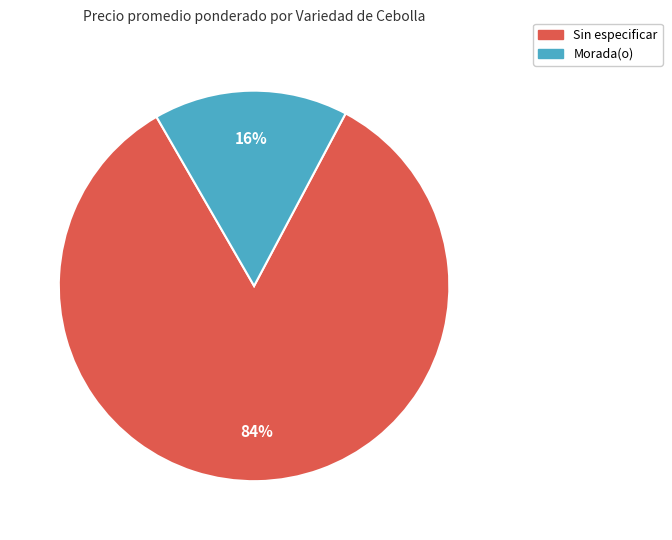

To the nearest percent, what is the difference between the largest and smallest slice percentages?

68%